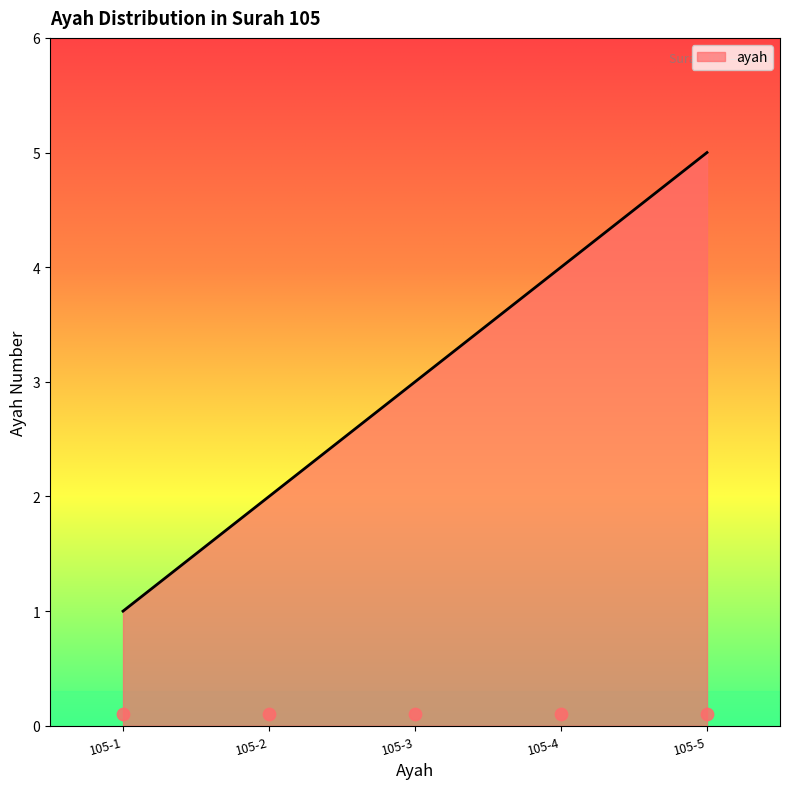

What is the ratio of the value at 105-5 to the value at 105-1?

5.0